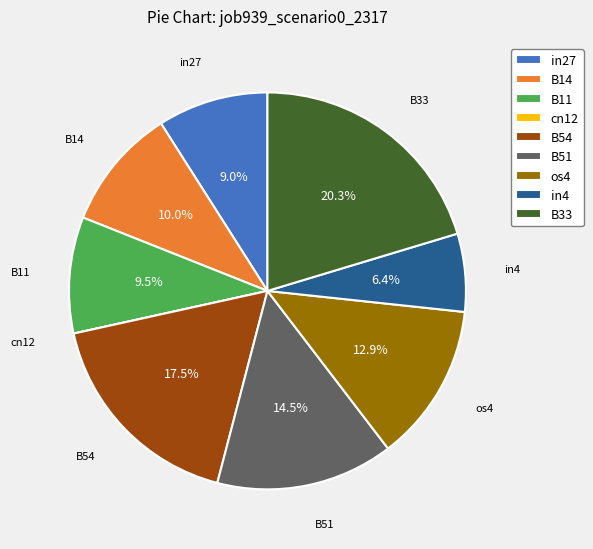

Does in27 represent more than half of the total?

No